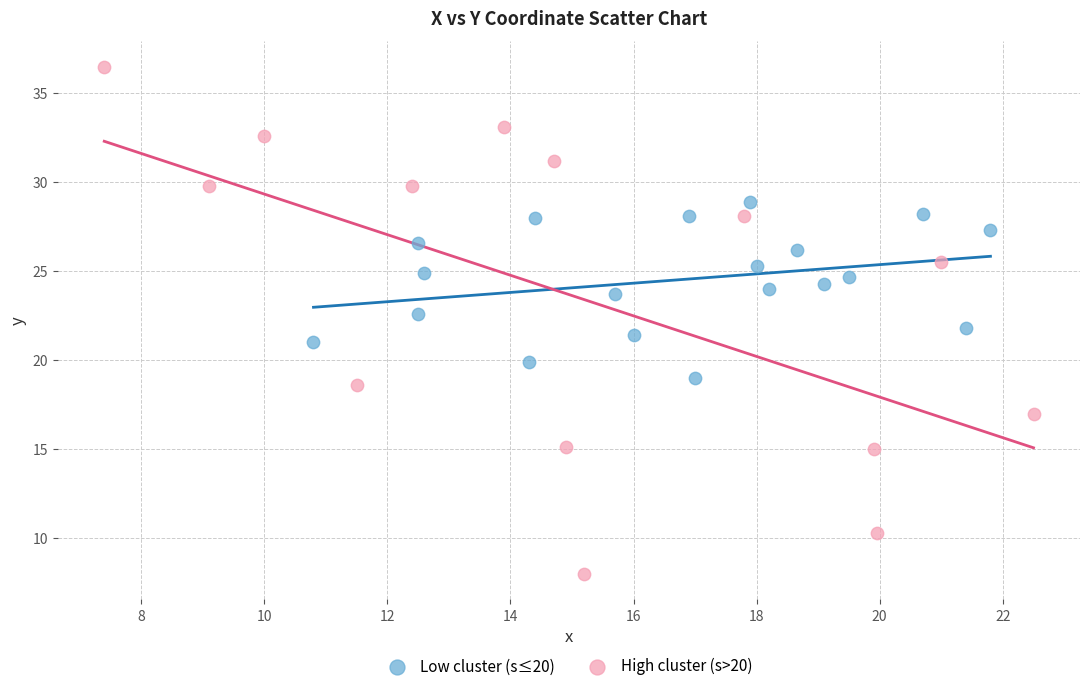

Which series contains the highest Y value?

High cluster (s>20)